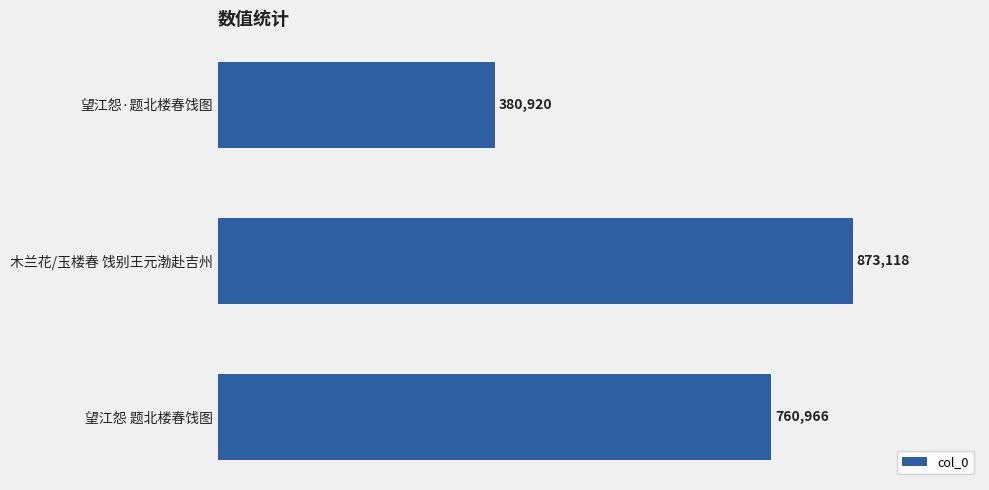

Are the bars horizontal?

Yes